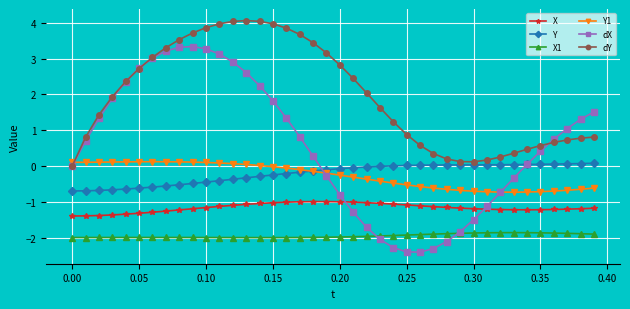

Which series has the widest spread of values?

dX